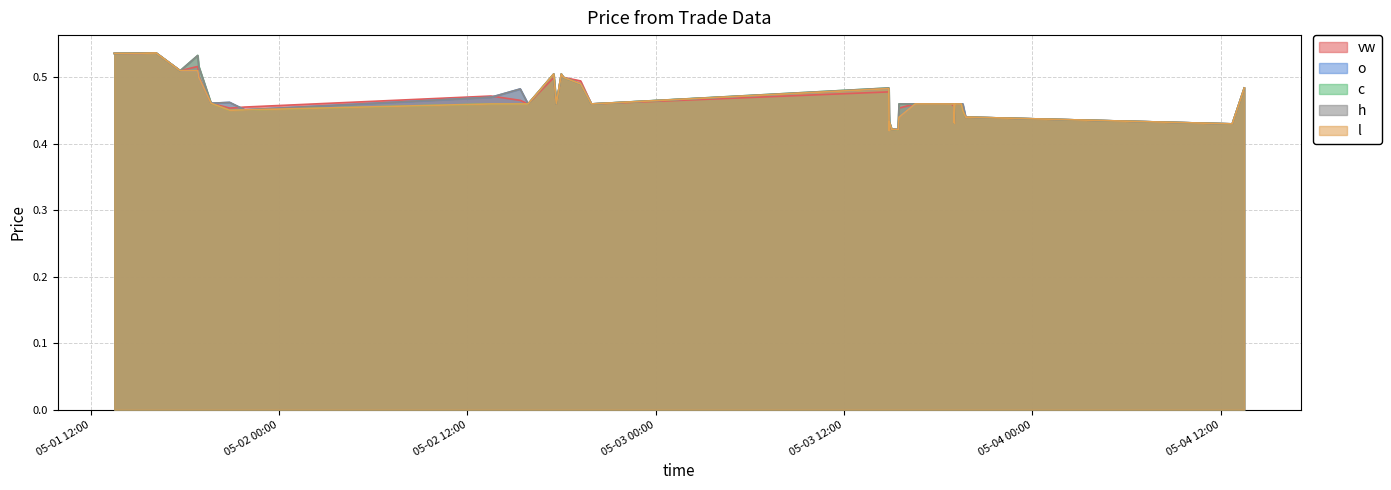

What position from the right is 2023-05-03 19:04?

10